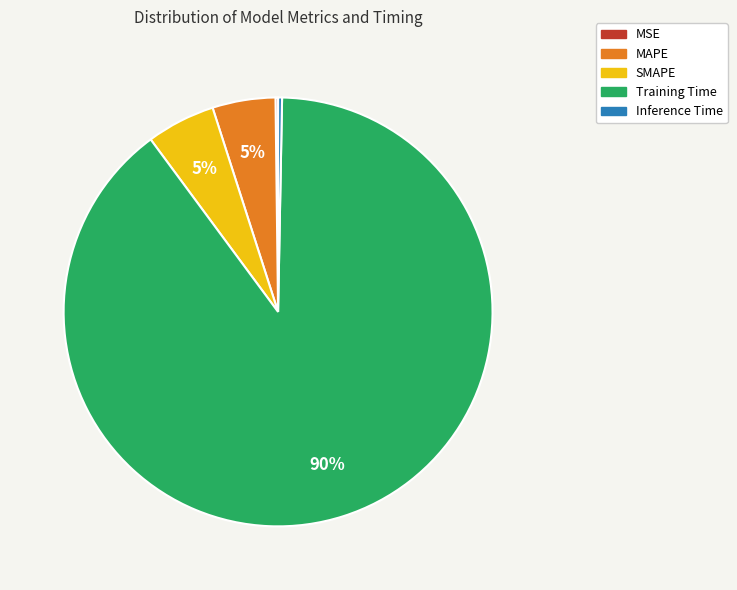

Is it true that MAPE is 14% of the pie?

False